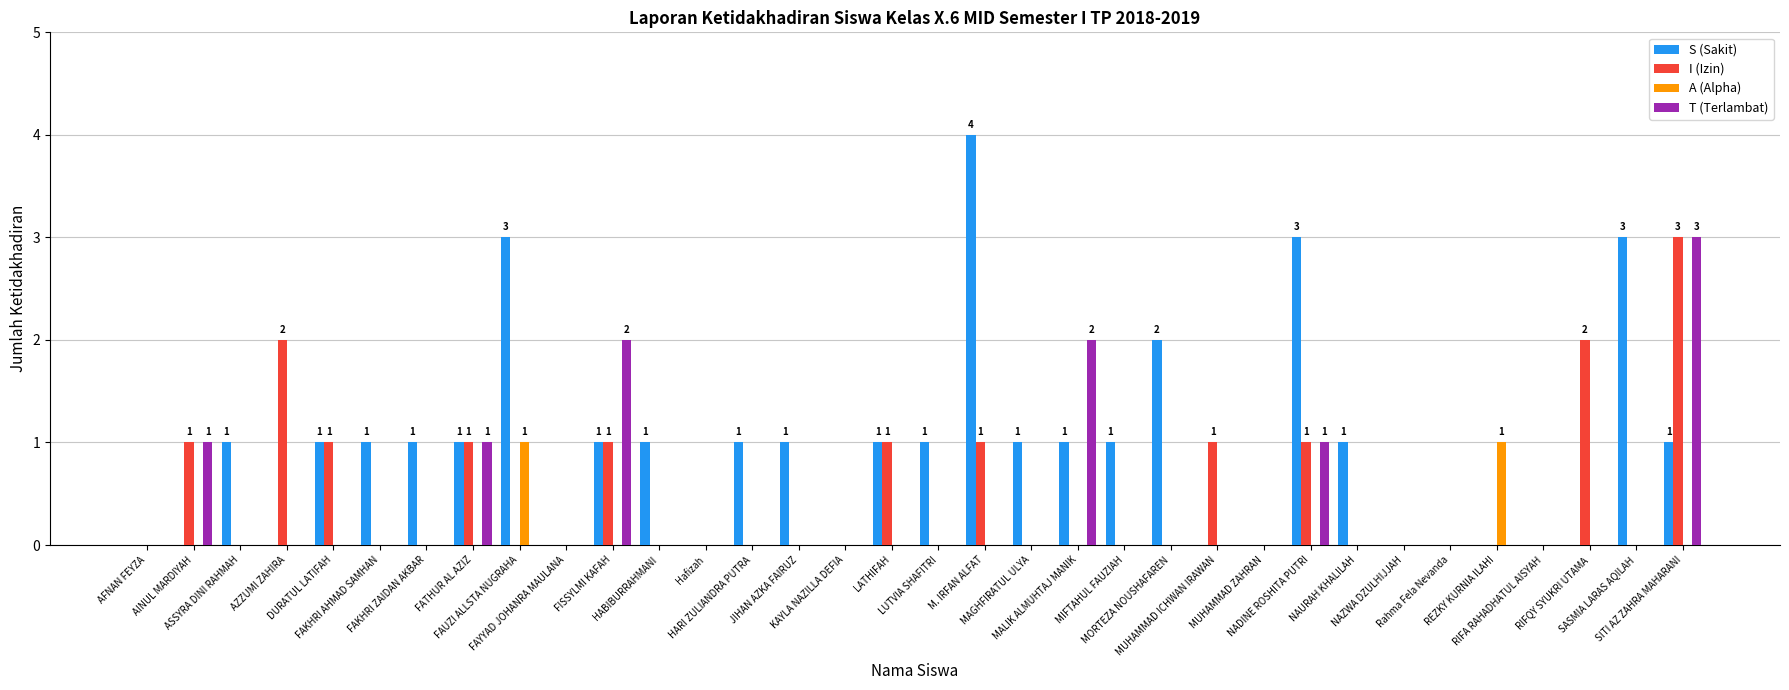

At which category is the sum across all series the highest?

SITI AZ ZAHRA MAHARANI